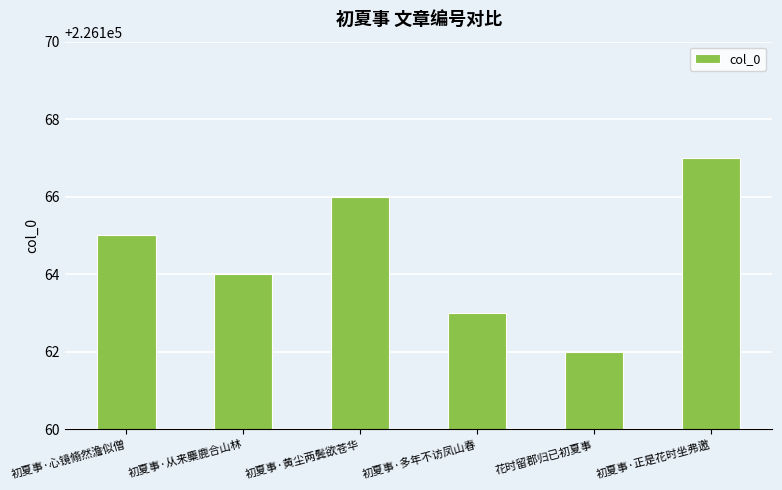

Are the bars grouped side by side (vs. stacked)?

No